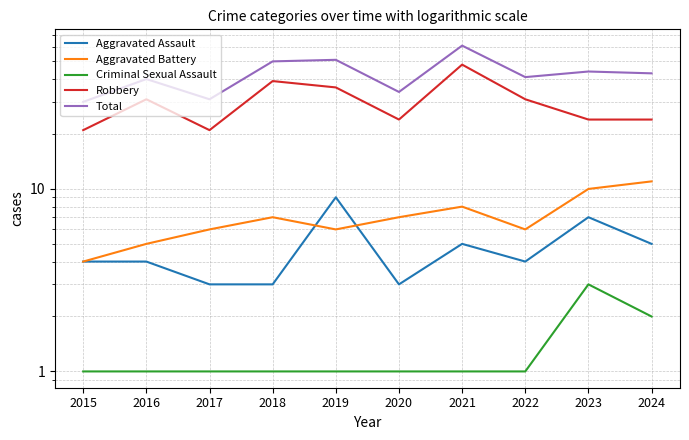

What is the value of the Criminal Sexual Assault point at the 4th from the left?

1